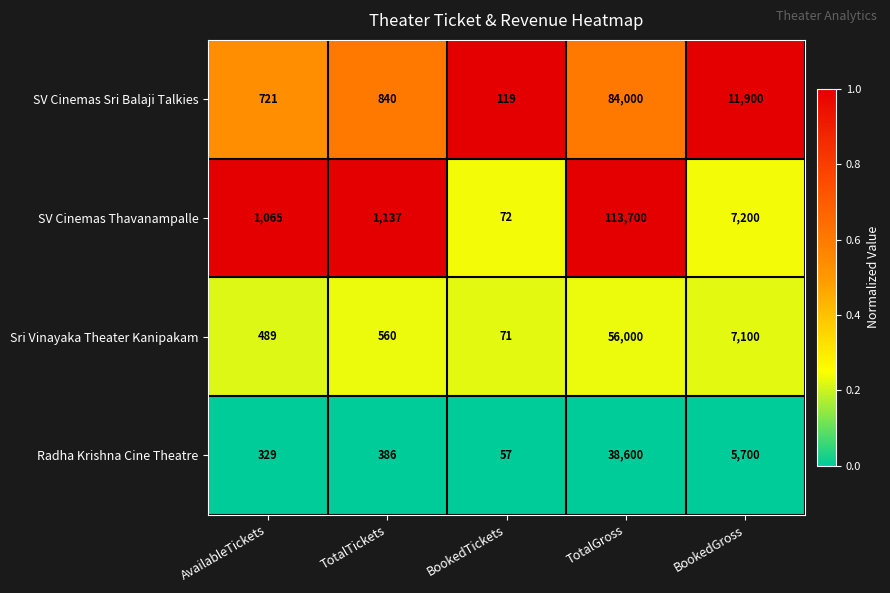

Which label corresponds to the largest value in the chart?

TotalGross